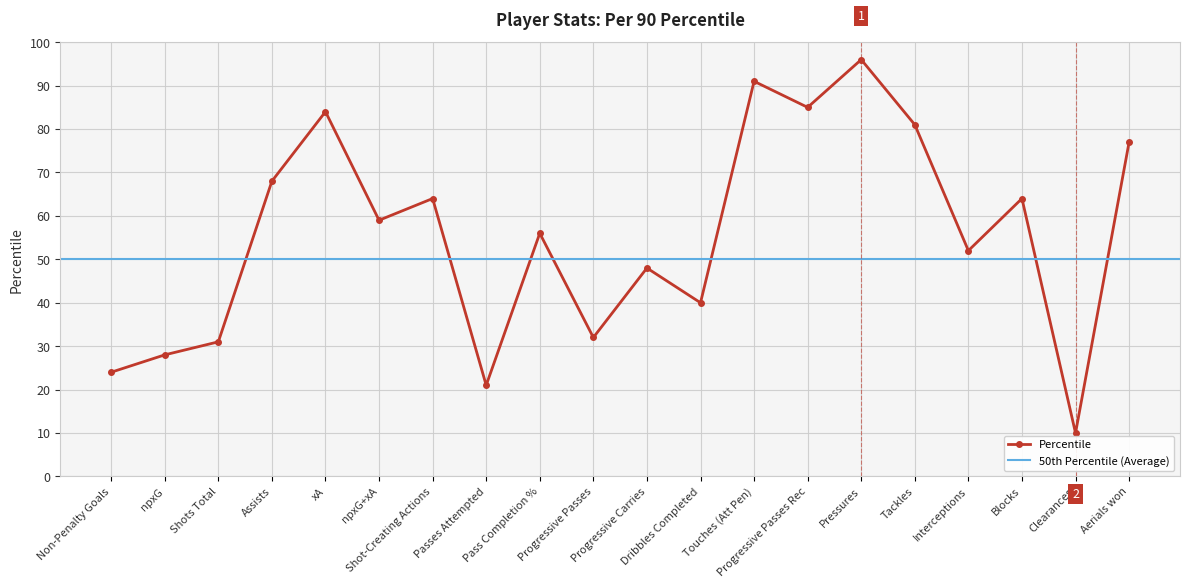

At which label does the data first exceed 59?

Assists